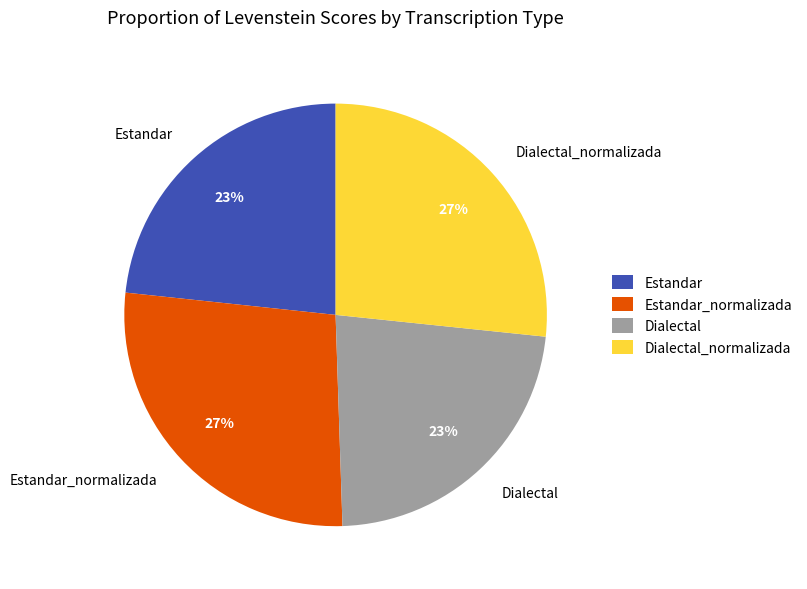

To the nearest percent, what is the average slice percentage?

25%